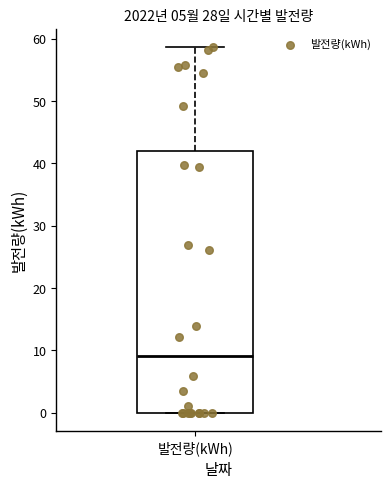

Read this box plot against the y-axis: the position of the median line, the range covered by the box, and the ends of both whiskers. The values are not printed on the chart, so give them approximately, as read against the axis.

median 9, box 0 to 42, whiskers 0 to 59